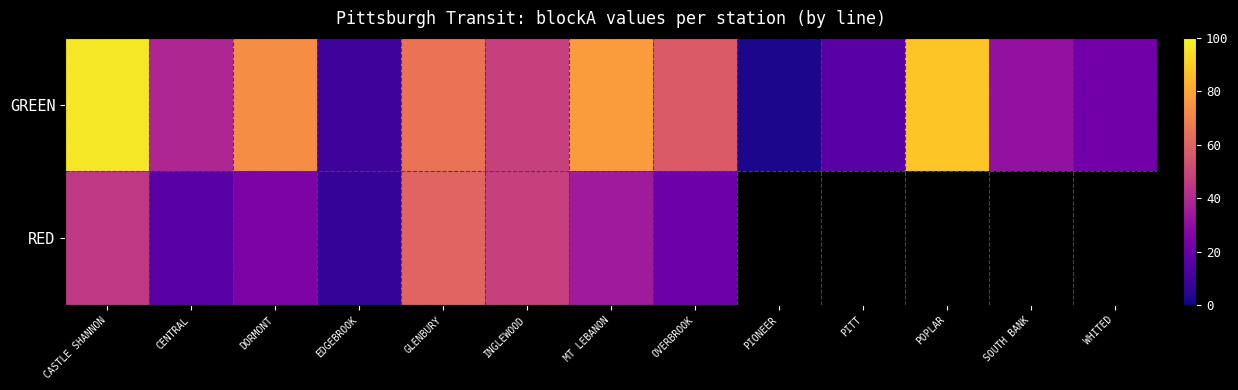

What is the difference between the maximum and minimum values in the GREEN series?

94.0